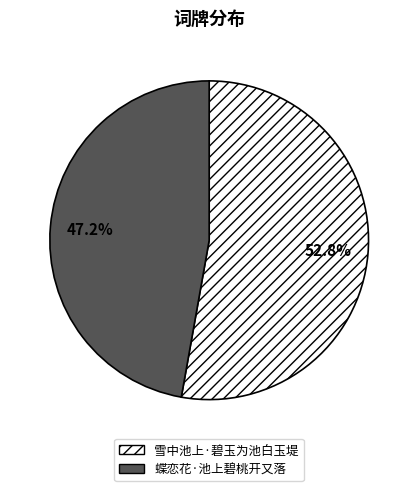

To the nearest percent, what portion does 雪中池上·碧玉为池白玉堤 represent?

53%